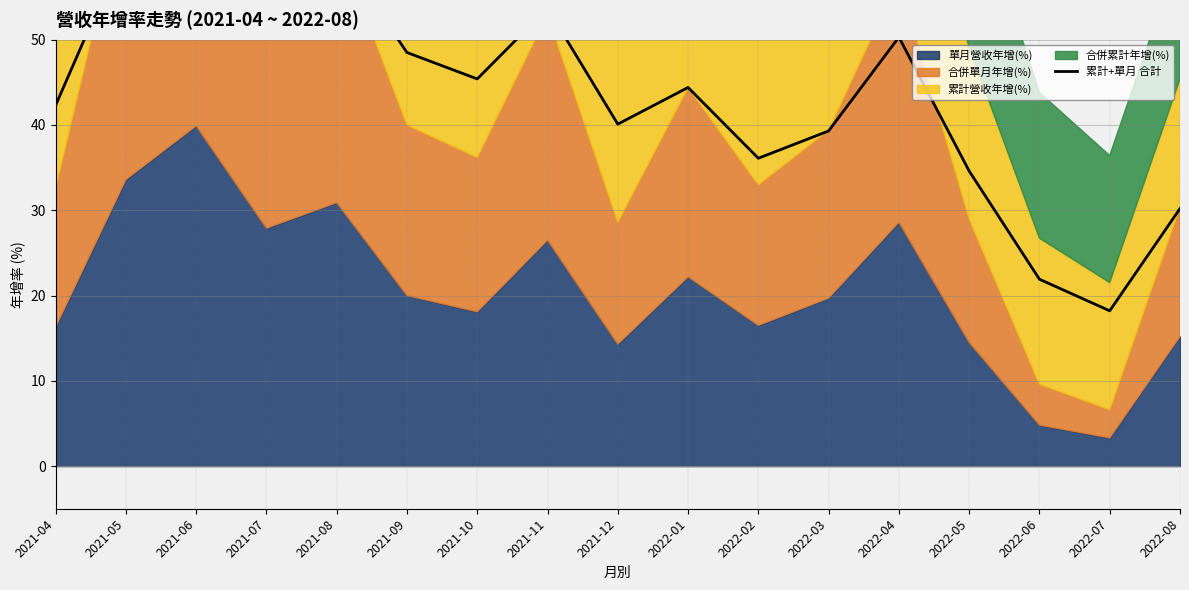

What is the sum of all values?

754.1